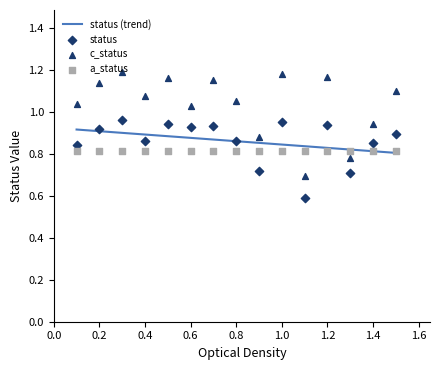

Which series contains the highest Y value?

c_status